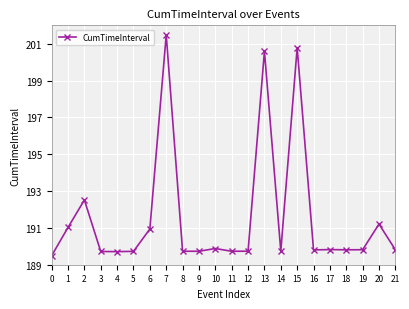

Does the chart have visible grid lines?

Yes